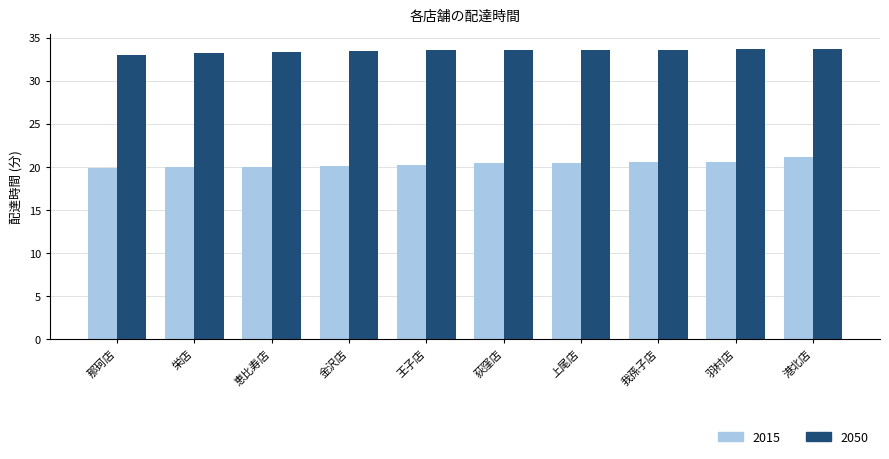

What is the label of the 10th bar from the right?

那珂店